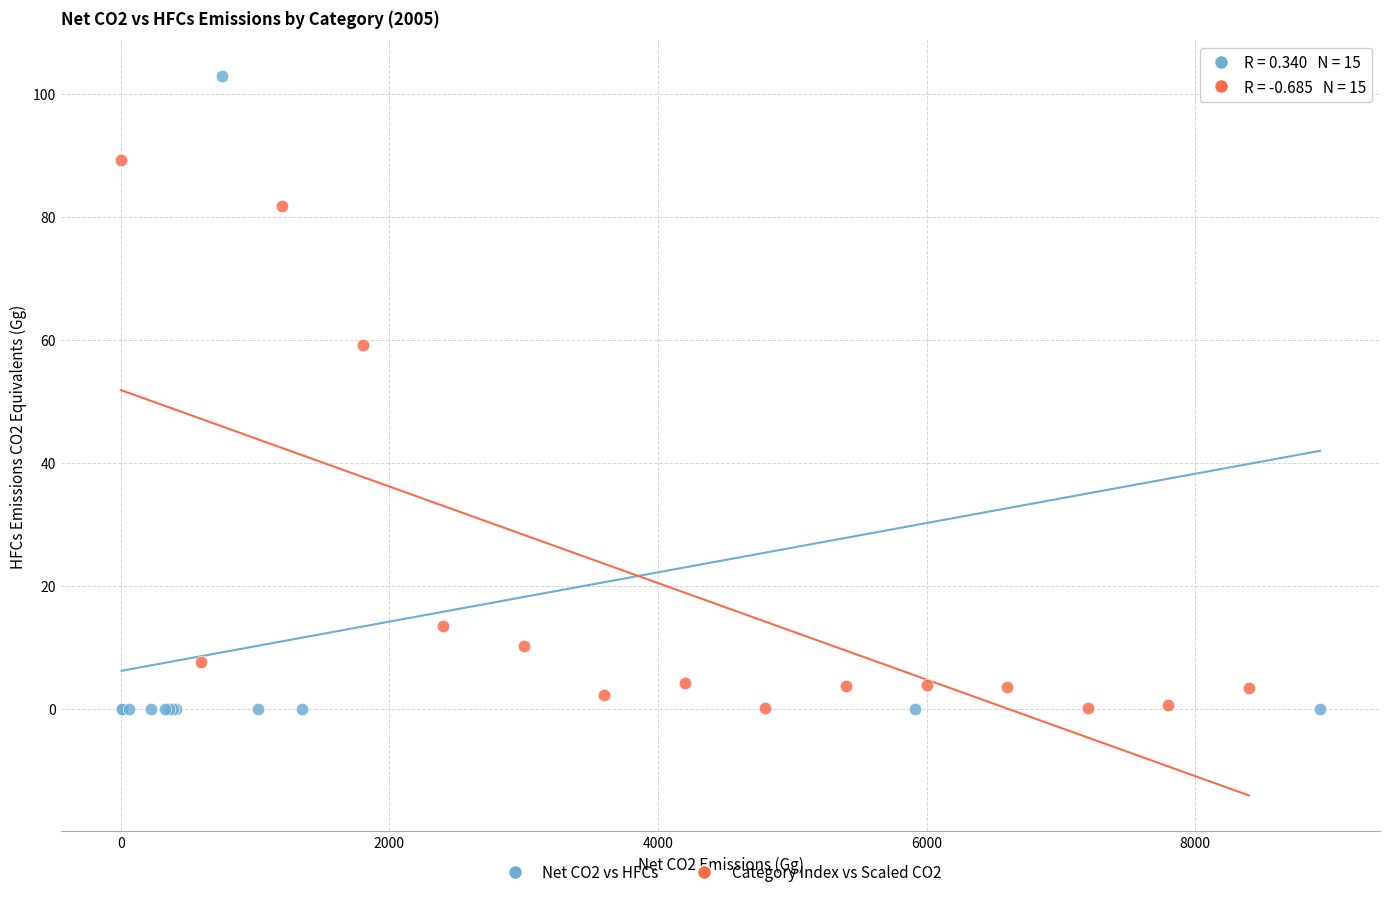

Which series has the widest spread of Y values?

Net CO2 vs HFCs